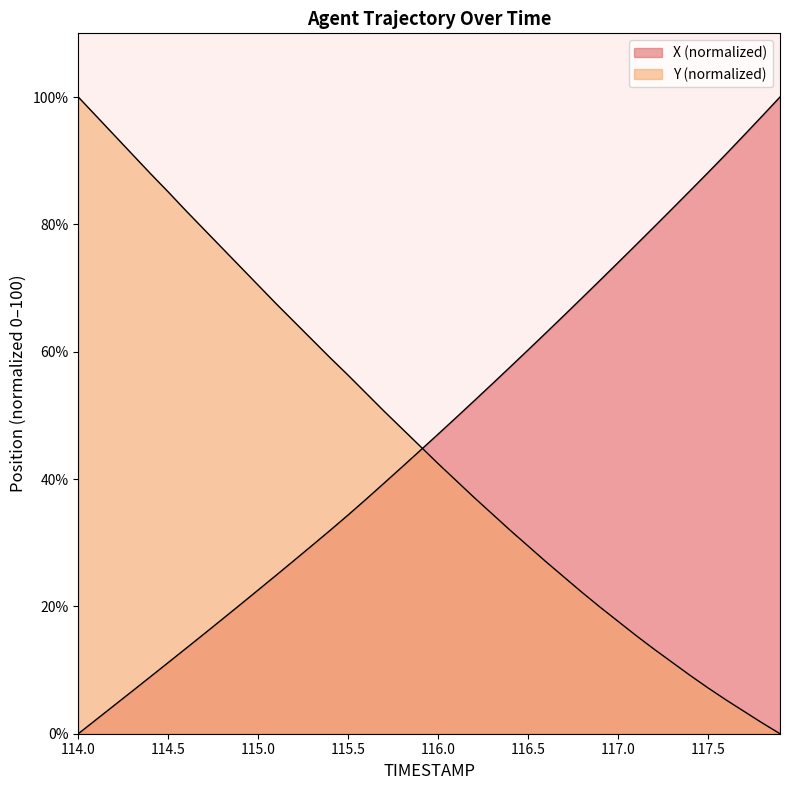

True or false: X has more than 0 interior local peaks.

False